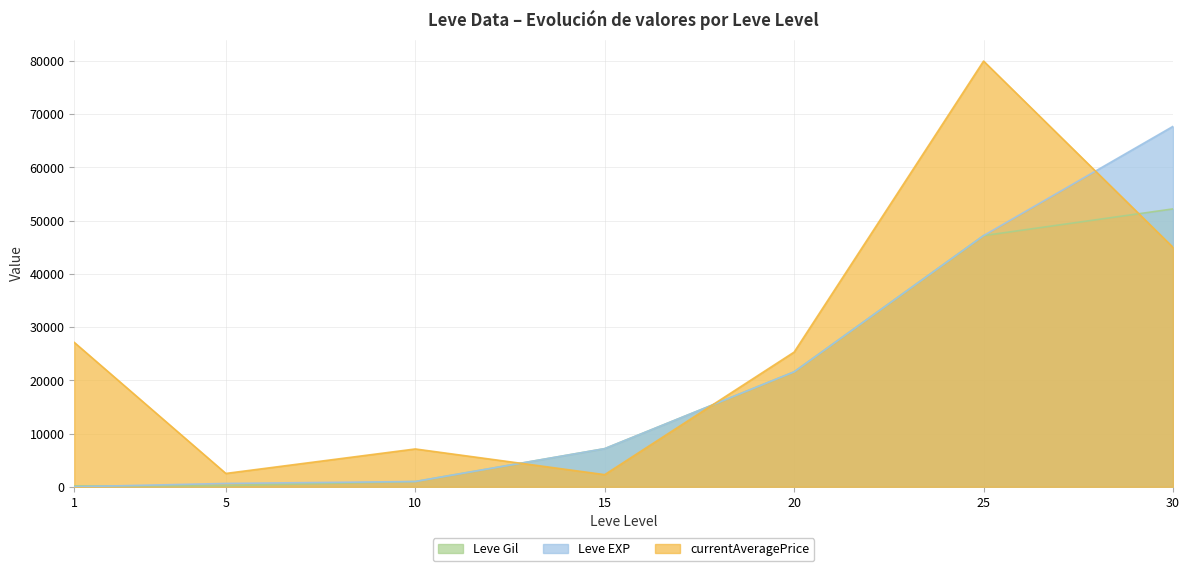

Which label corresponds to the smallest value in the chart?

1